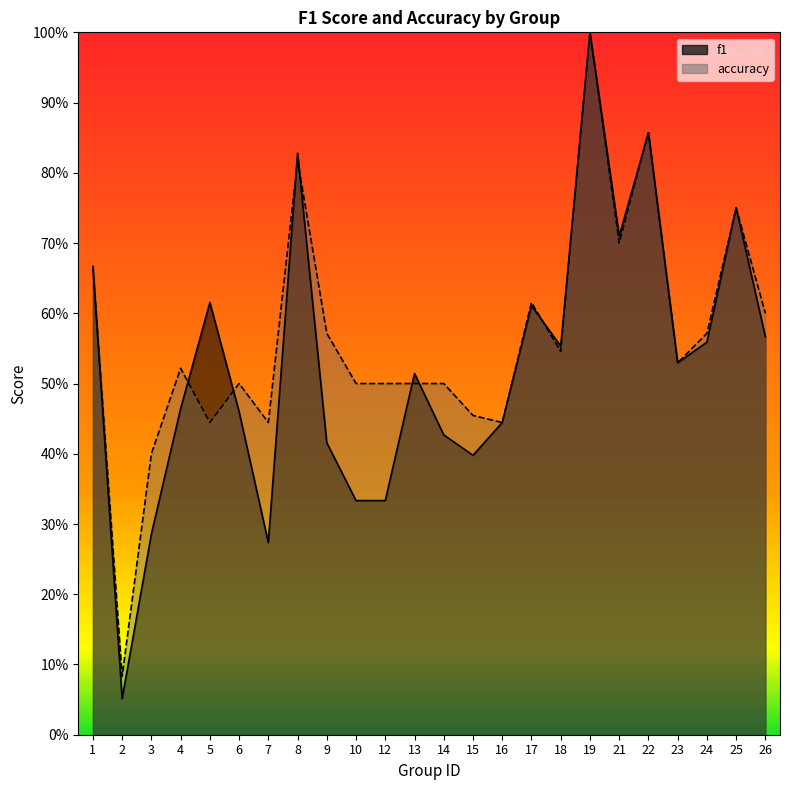

At how many categories does at least one series exceed 0?

24